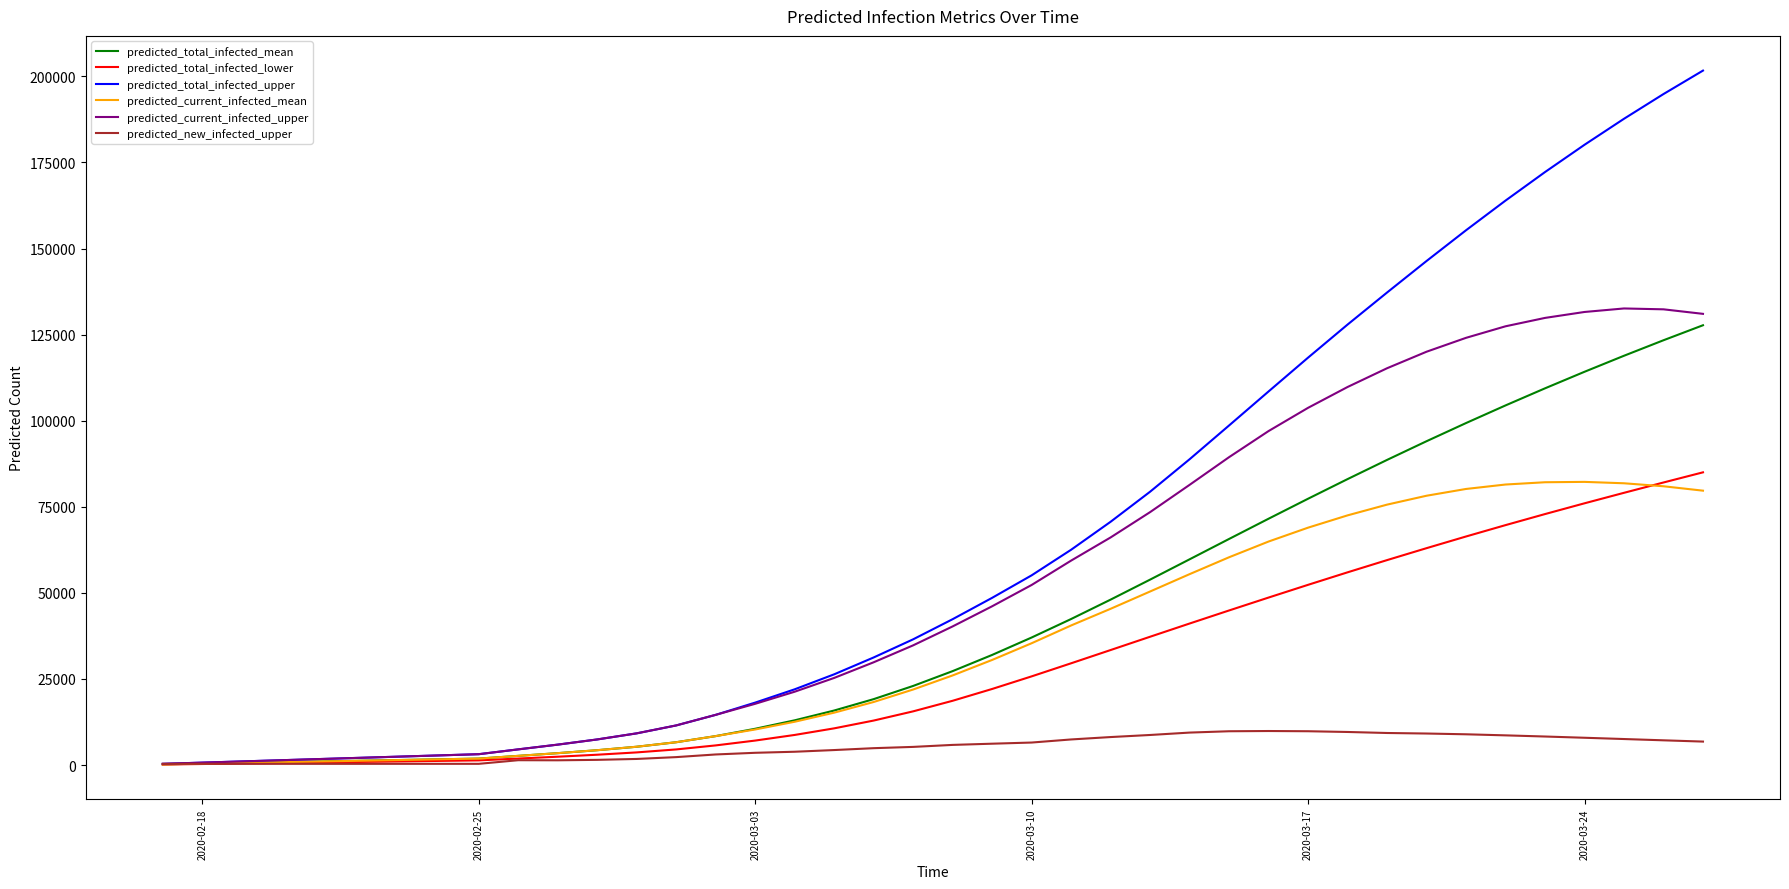

Which series has the largest range (max minus min)?

predicted_total_infected_upper